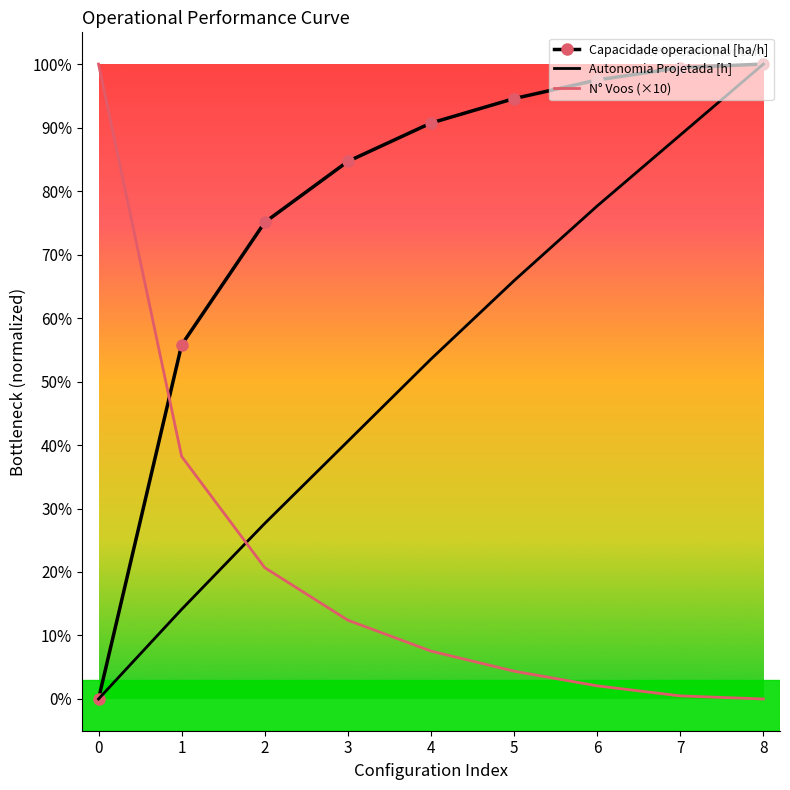

What are all the series names shown in the legend?

Capacidade operacional [ha/h], Autonomia Projetada [h], N° Voos (×10)